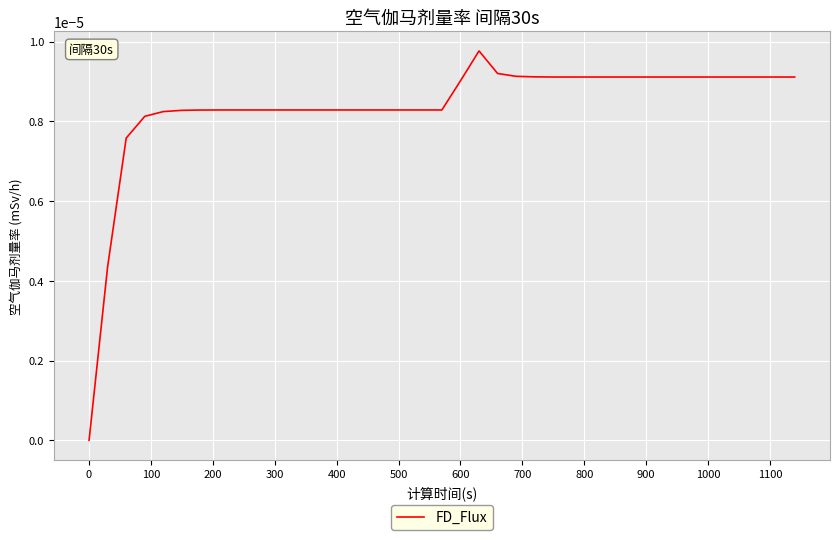

Does the chart display data point markers on the line(s)?

No